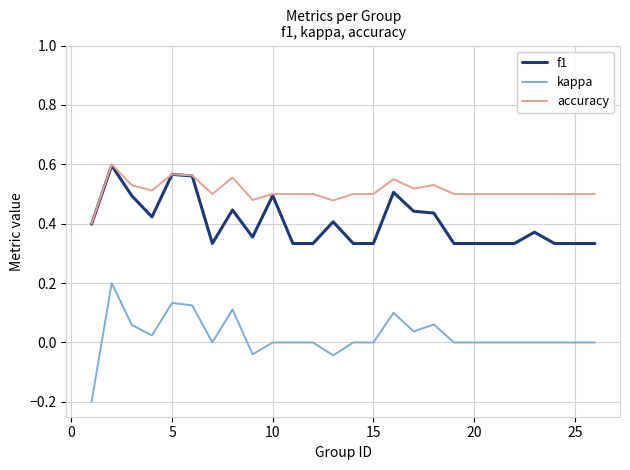

True or false: kappa and f1 cross at least once.

False